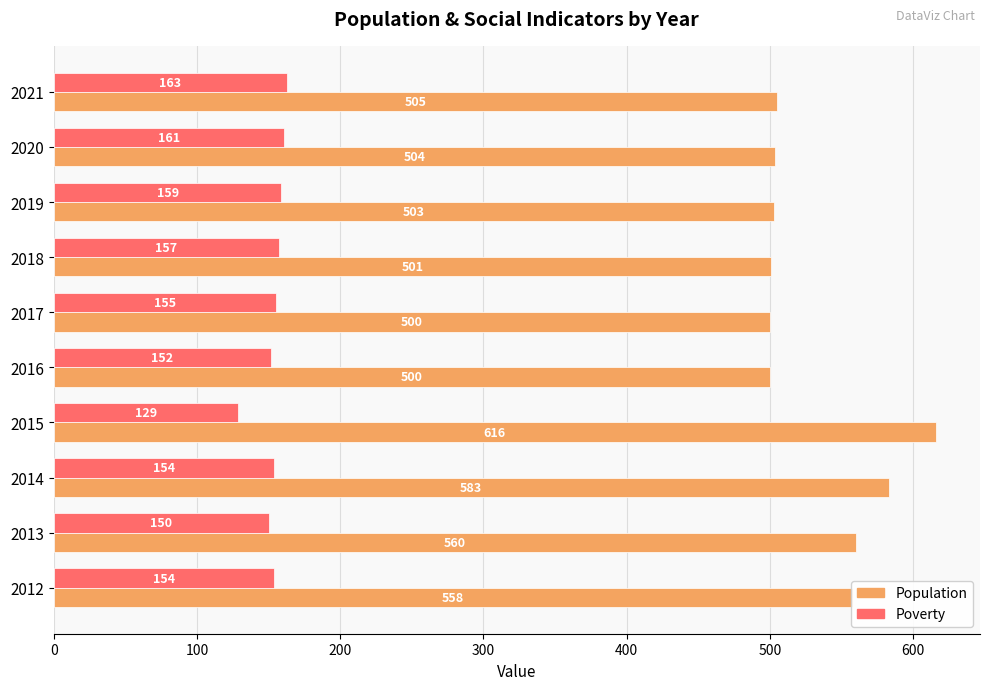

What is the smallest value displayed?

129